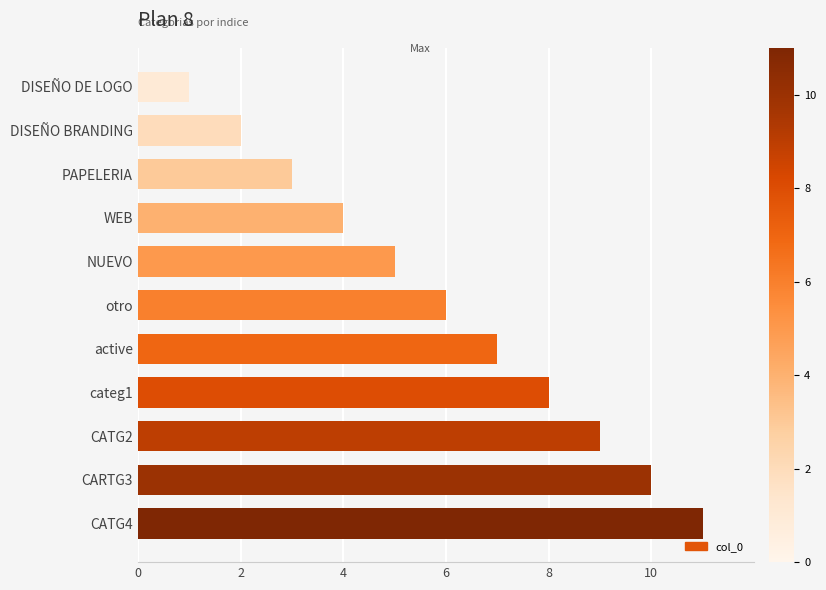

Rank the categories by value from lowest to highest.

DISEÑO DE LOGO, DISEÑO BRANDING, PAPELERIA, WEB, NUEVO, otro, active, categ1, CATG2, CARTG3, CATG4